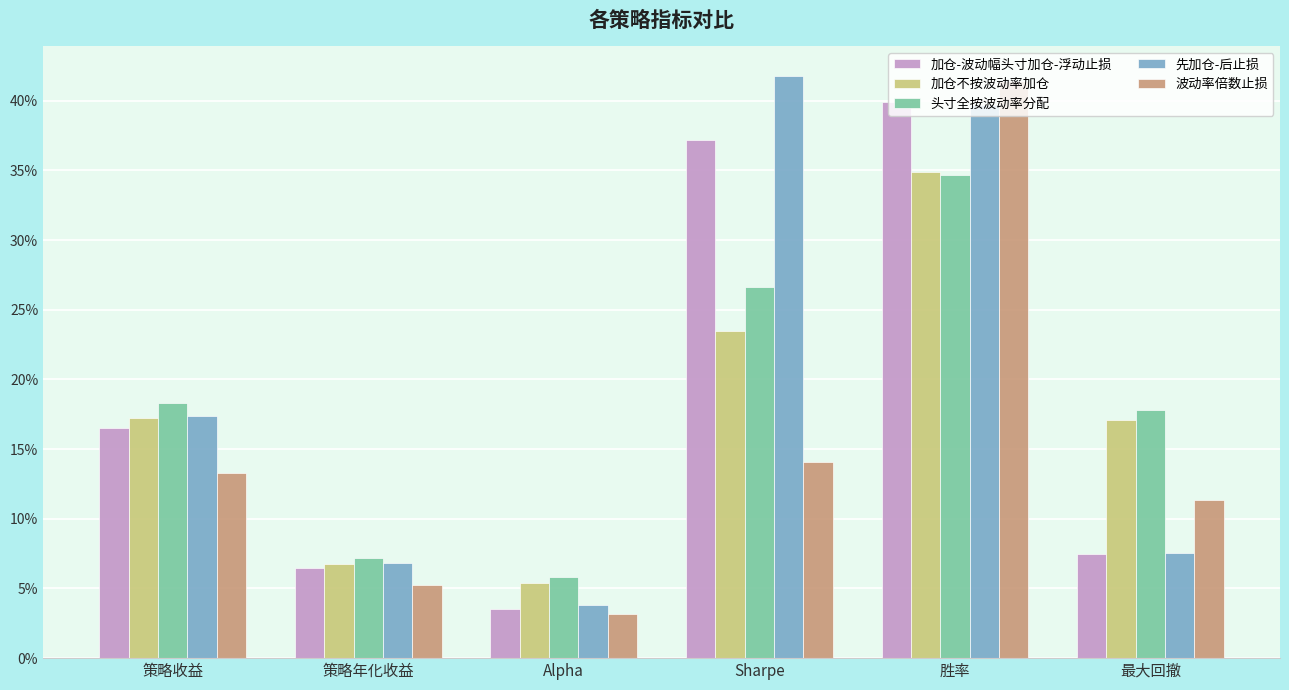

What are all the series names shown in the legend?

加仓-波动幅头寸加仓-浮动止损, 加仓不按波动率加仓, 头寸全按波动率分配, 先加仓-后止损, 波动率倍数止损